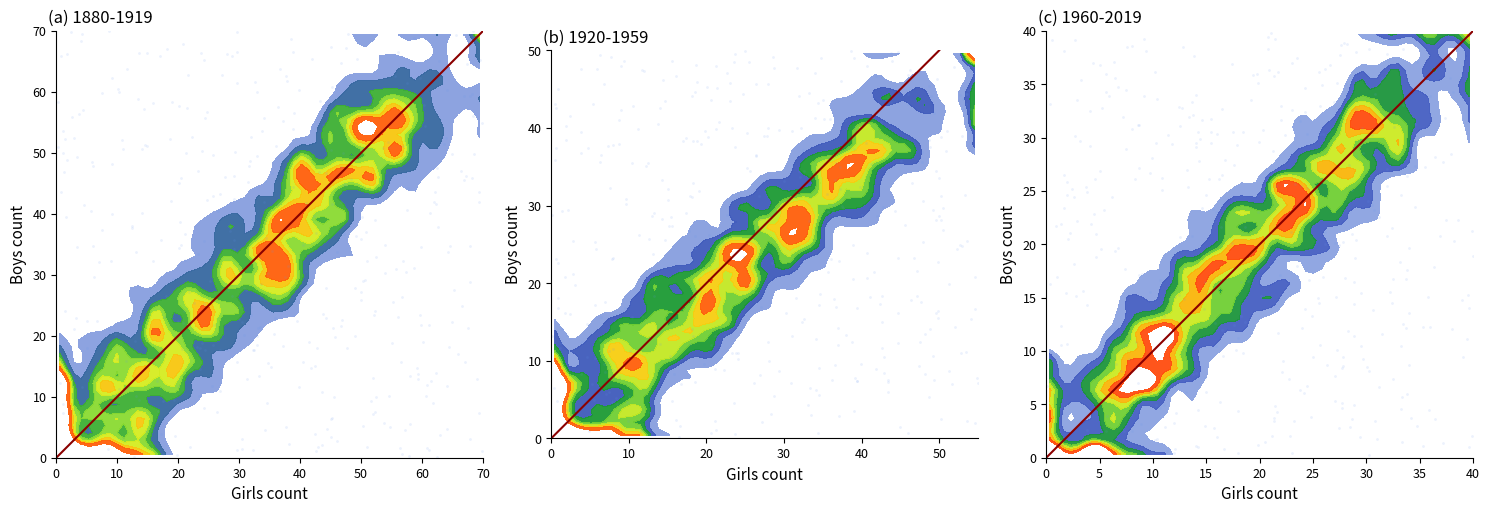

Count the values in the range 0 to 40.

2